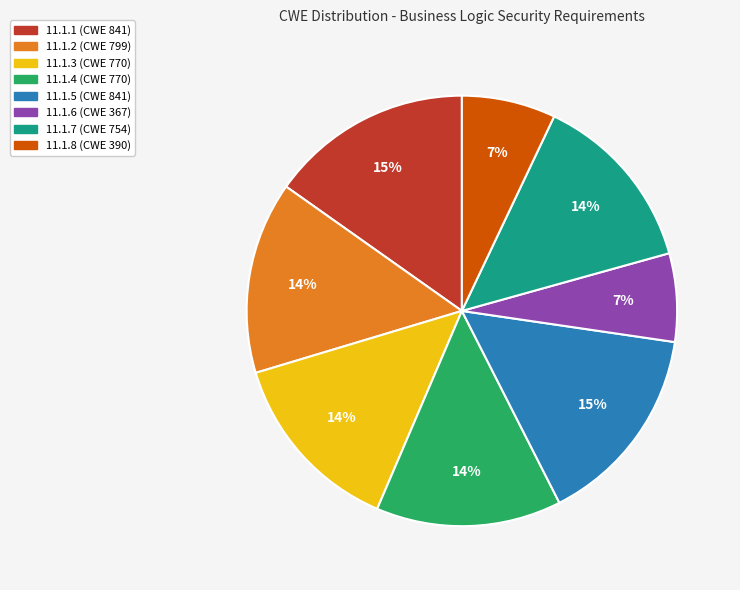

Between 11.1.8 (CWE 390) and 11.1.3 (CWE 770), which is larger?

11.1.3 (CWE 770)